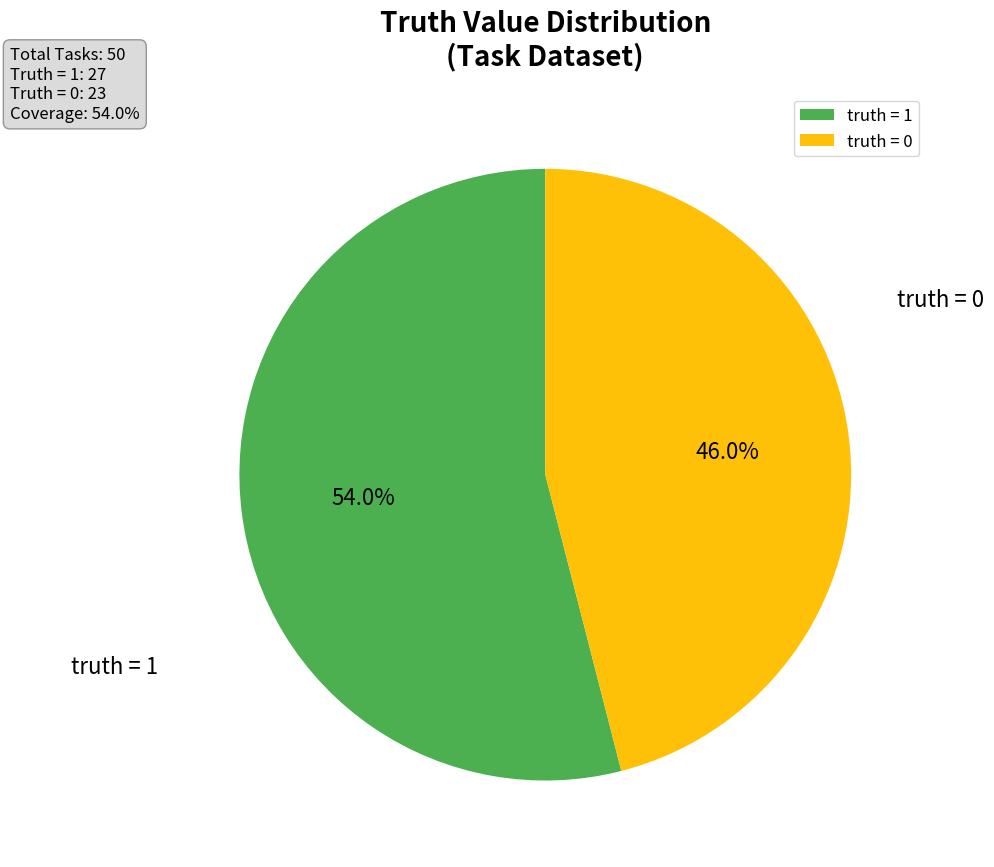

What percentage do truth = 0 and truth = 1 together represent?

100.0%